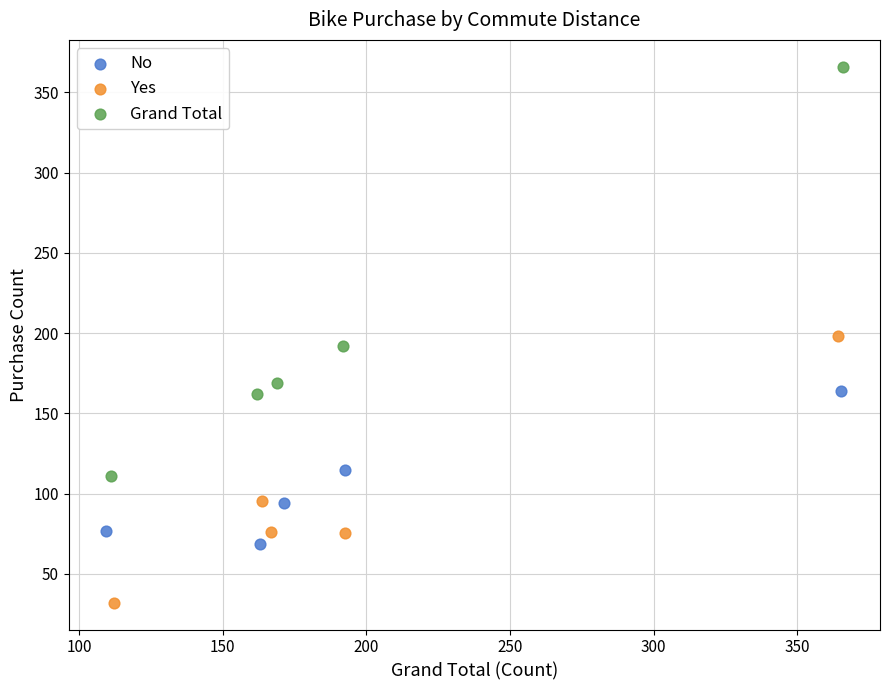

Which series reaches the maximum Y coordinate?

Grand Total